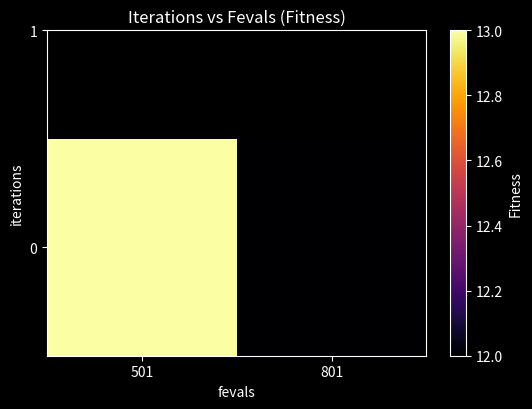

Reading right to left, what are all the values shown in this chart?

12	13